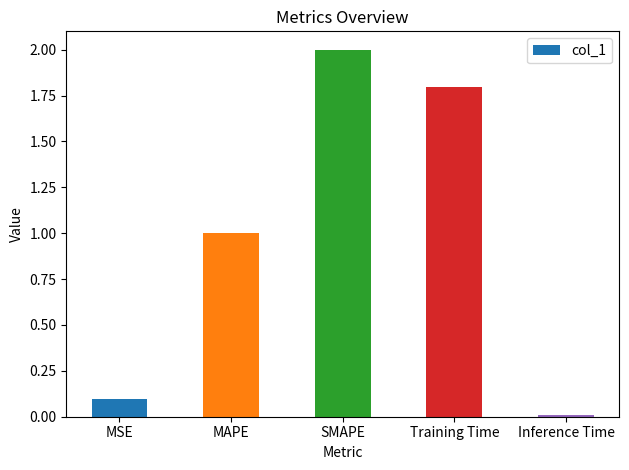

The chart shows a value of 1.8 at Training Time. True or false?

True